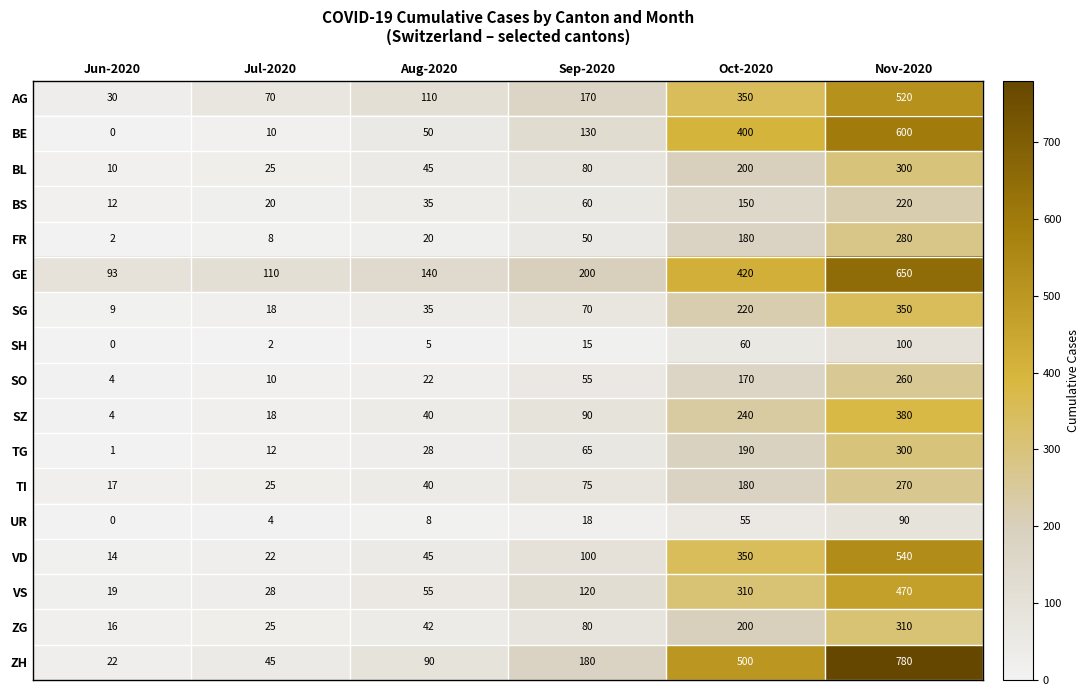

What is the sum of all VS values?

1002